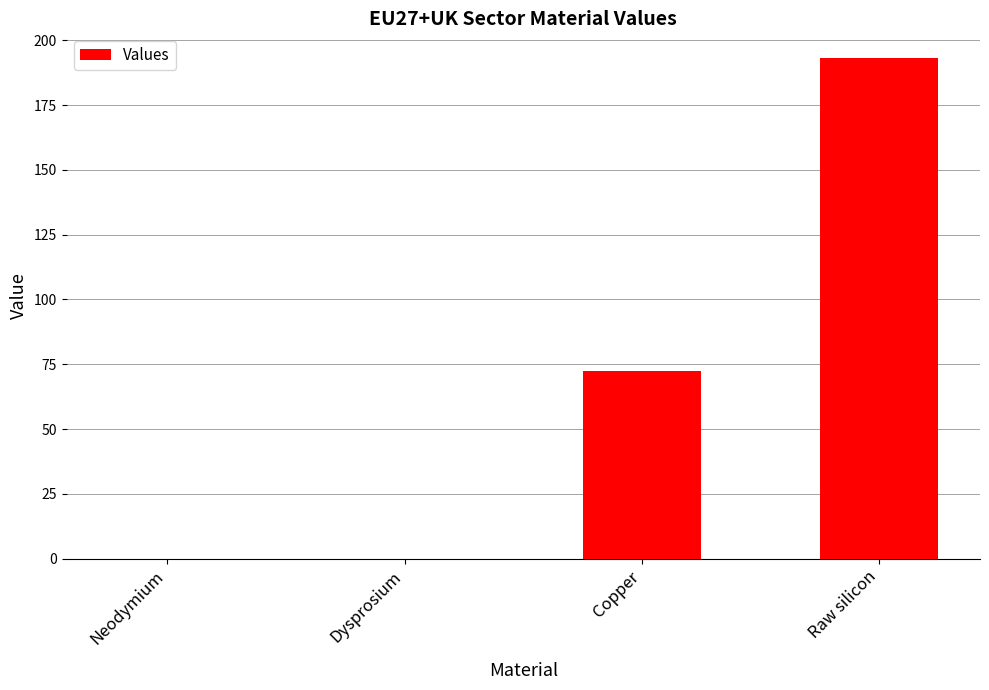

Are the bars horizontal?

No